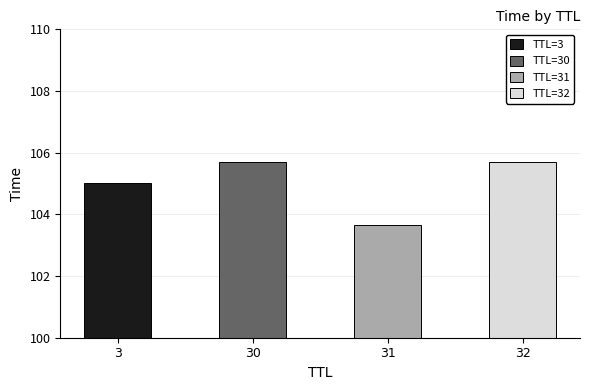

What is the change in value from 3 to 30?

+0.7